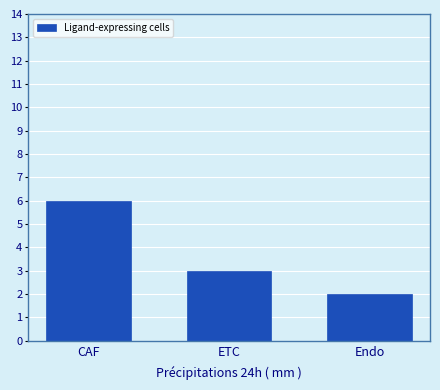

How many data points are less than 3?

1